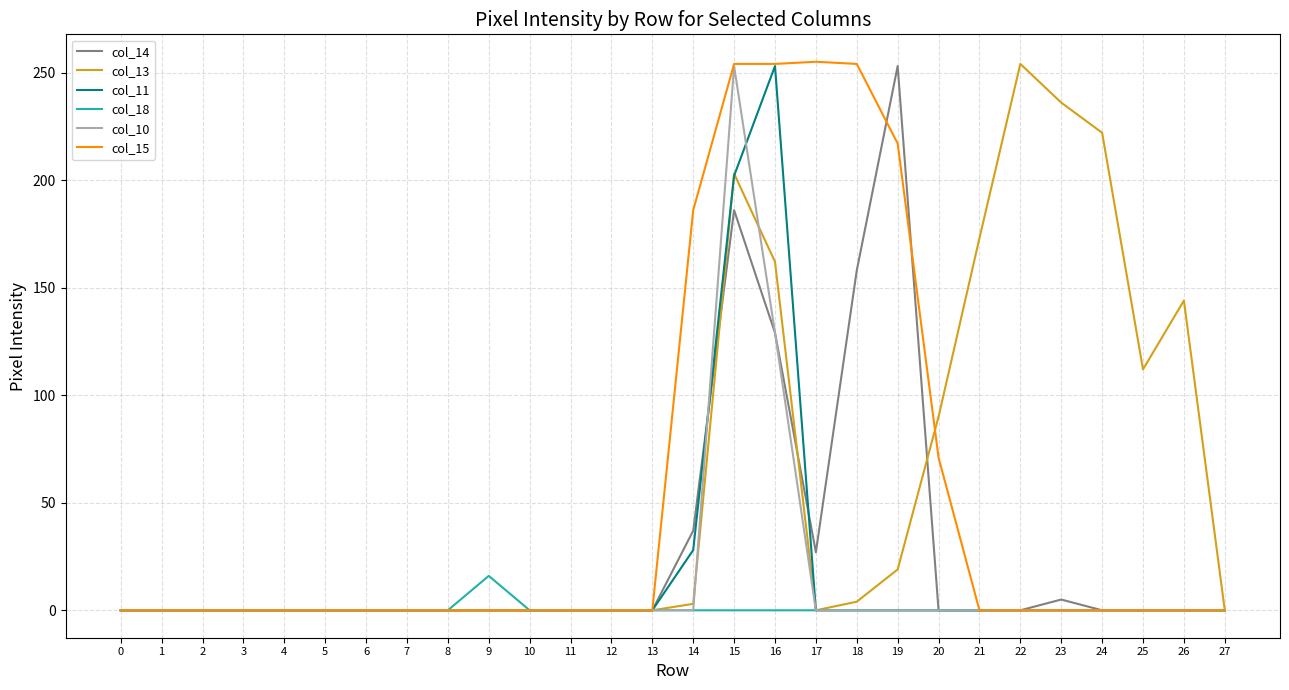

At which category is the sum across all series the highest?

15